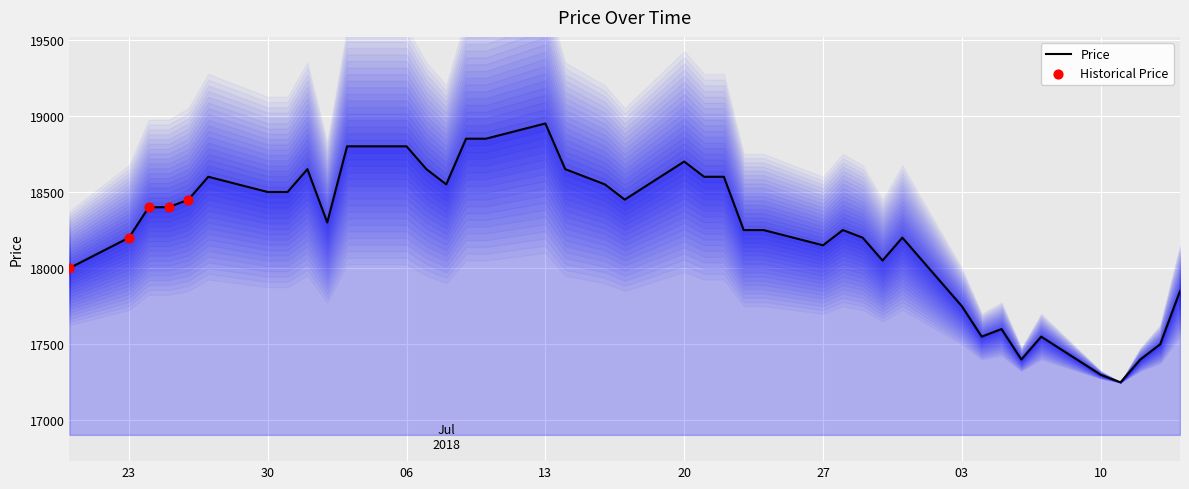

Between 2018-09-14 and 2018-09-06, which is larger?

2018-09-14